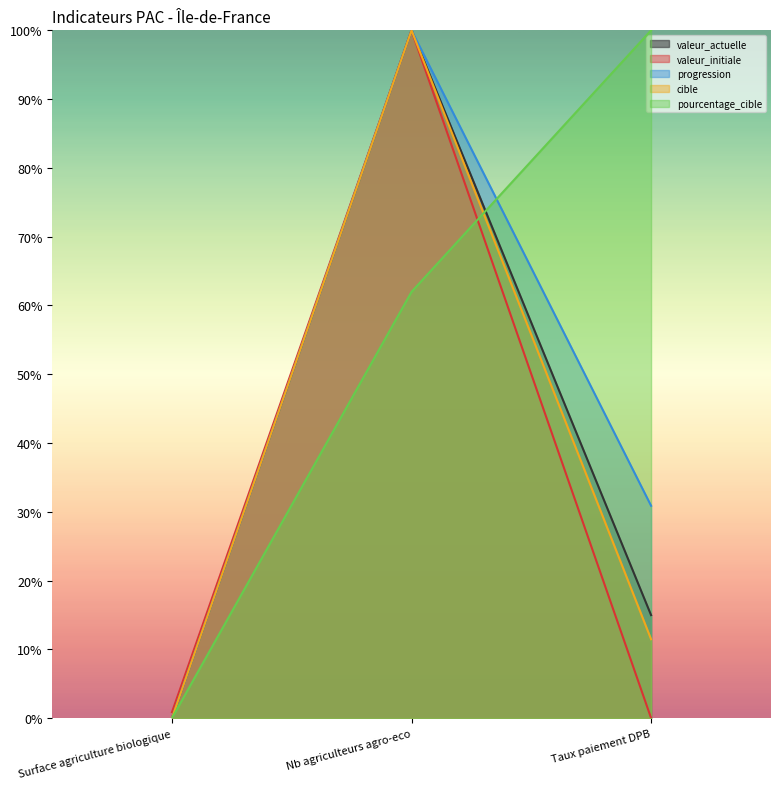

Rank the series by their maximum value, from lowest to highest.

valeur_actuelle, valeur_initiale, progression, cible, pourcentage_cible